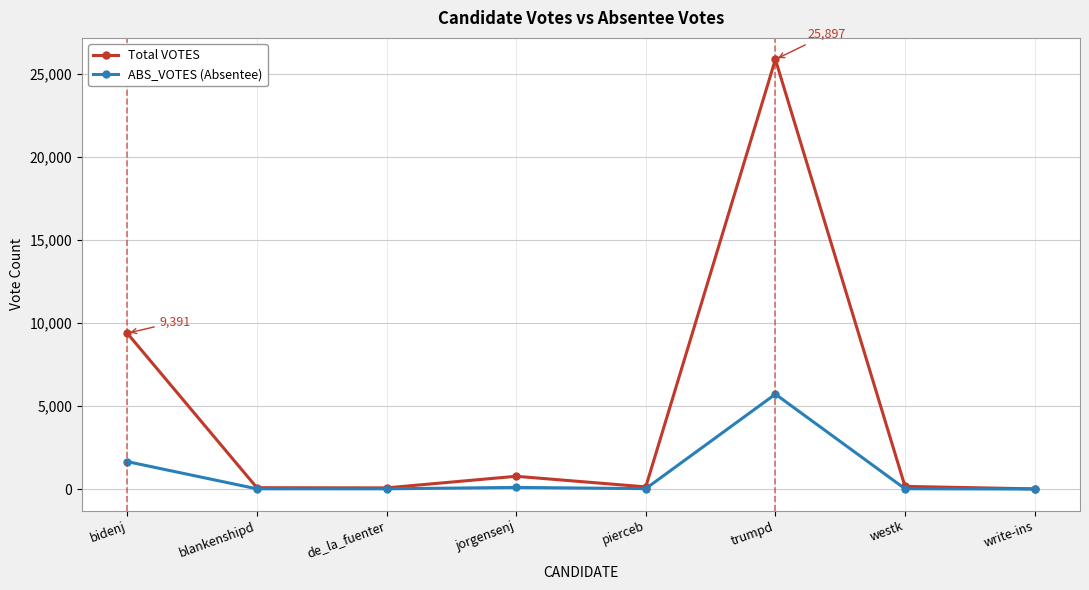

At which label is ABS_VOTES (Absentee) closest to 2860?

bidenj